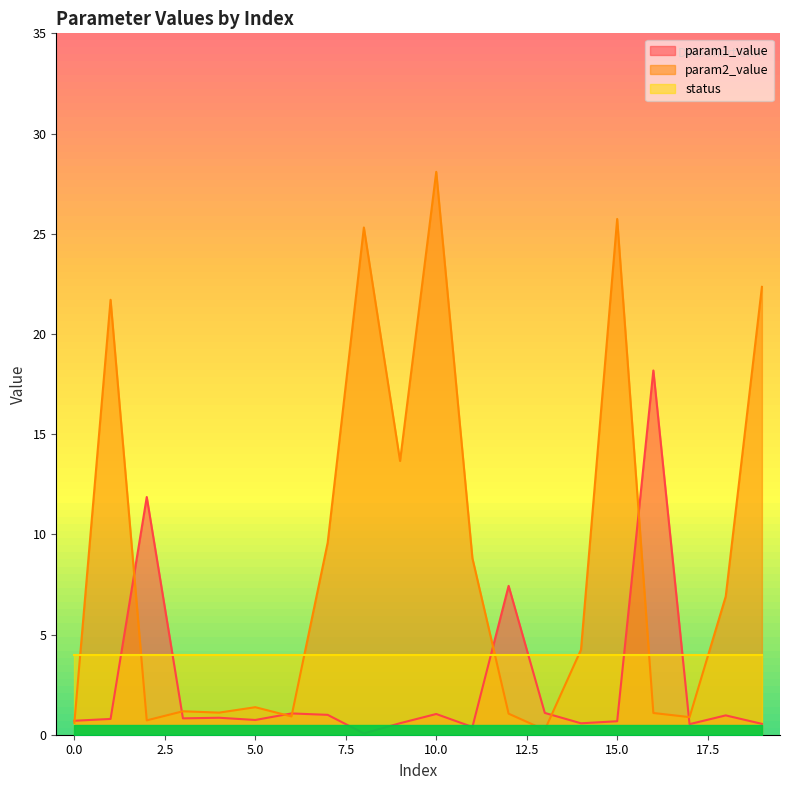

What is the highest value of the param1_value series?

18.2